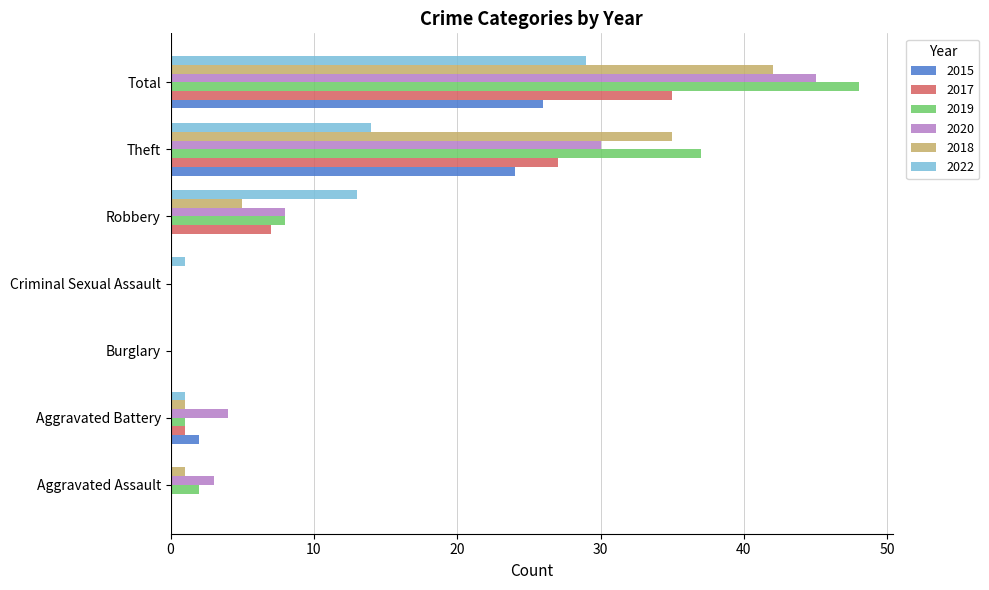

Which series has the largest total across all categories?

2019